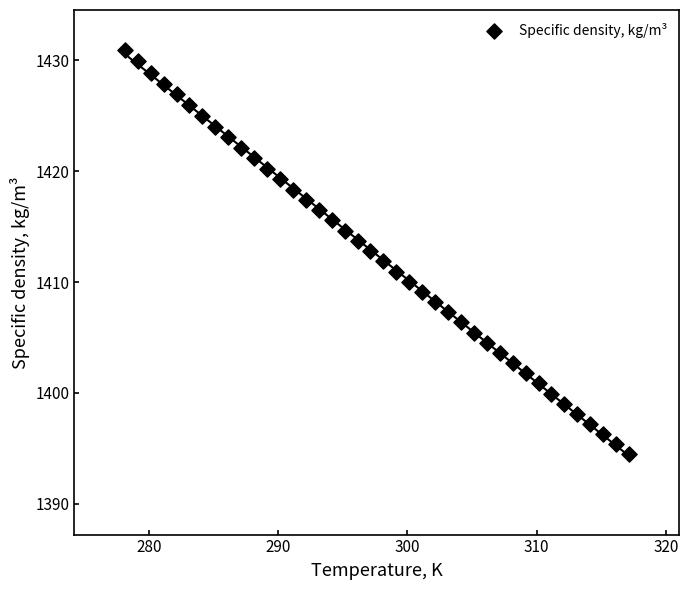

What is the range of X values (max minus min)?

39.0